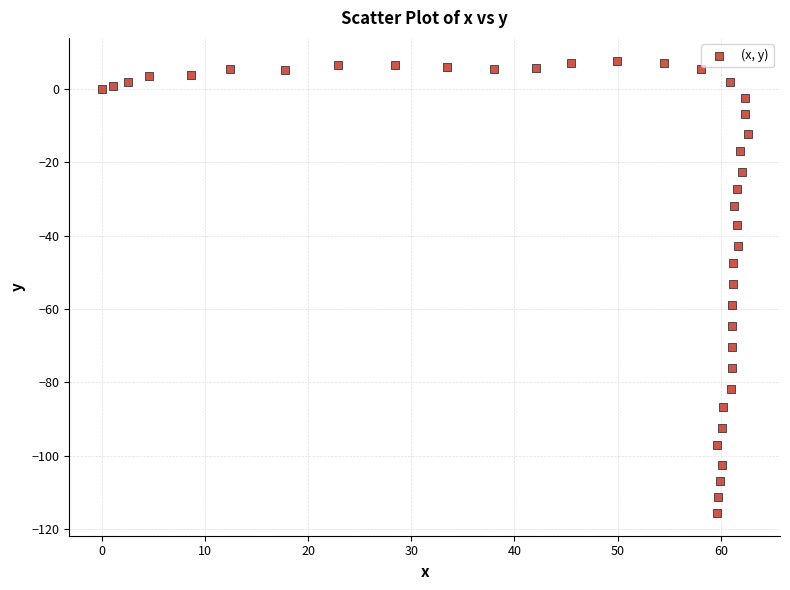

What is the range of X values (max minus min)?

62.6